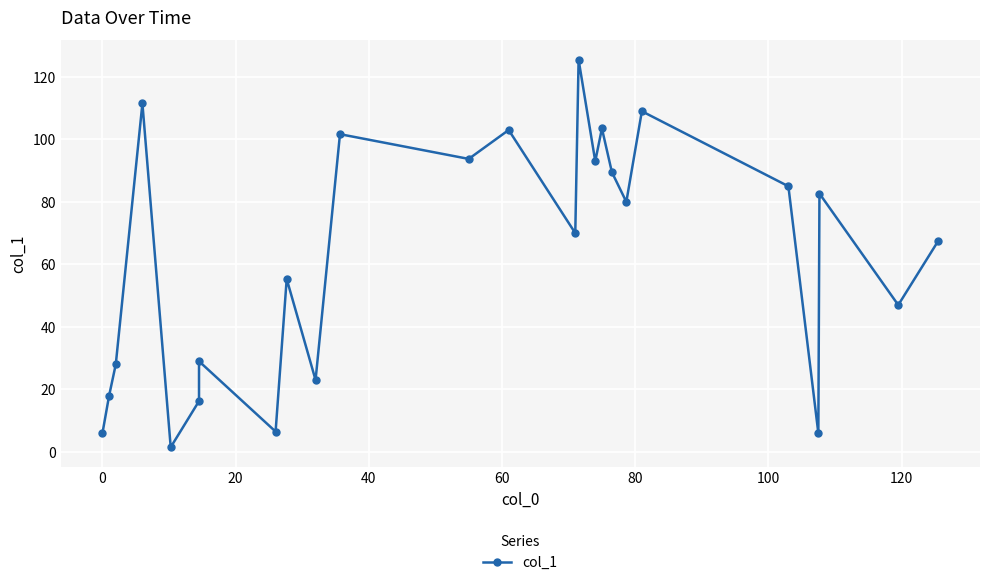

The chart shows a value of 154.9 at 17. True or false?

False